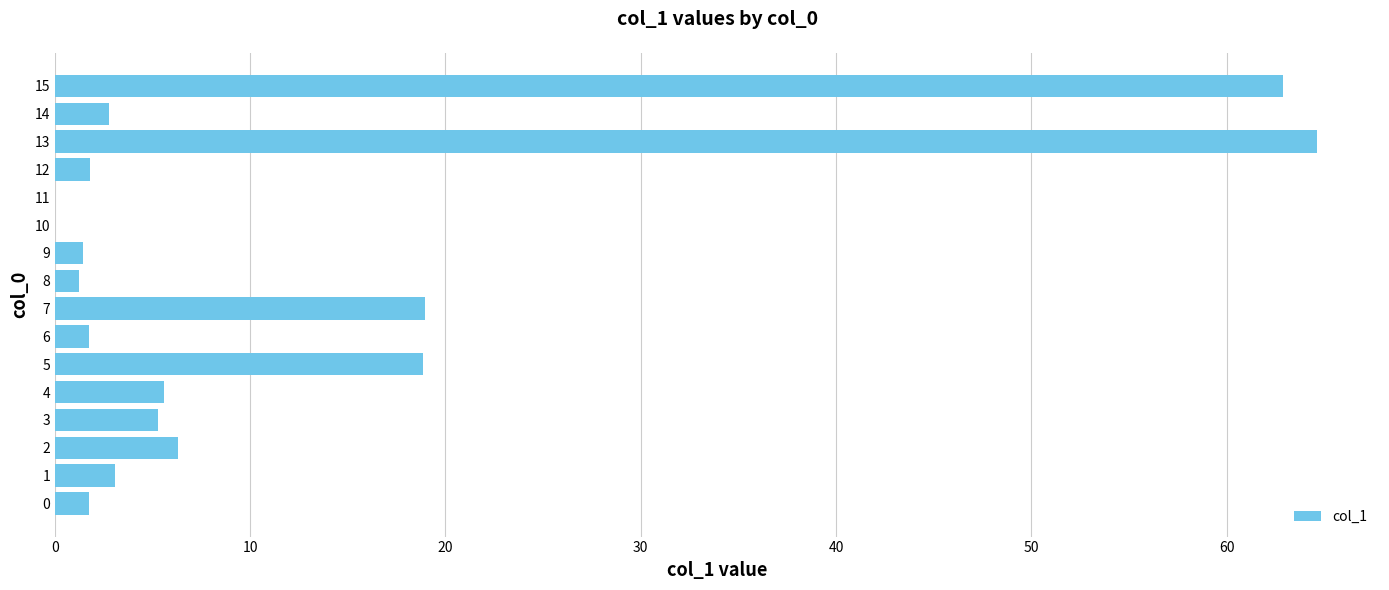

The value at 9 is 1.4. True or false?

True